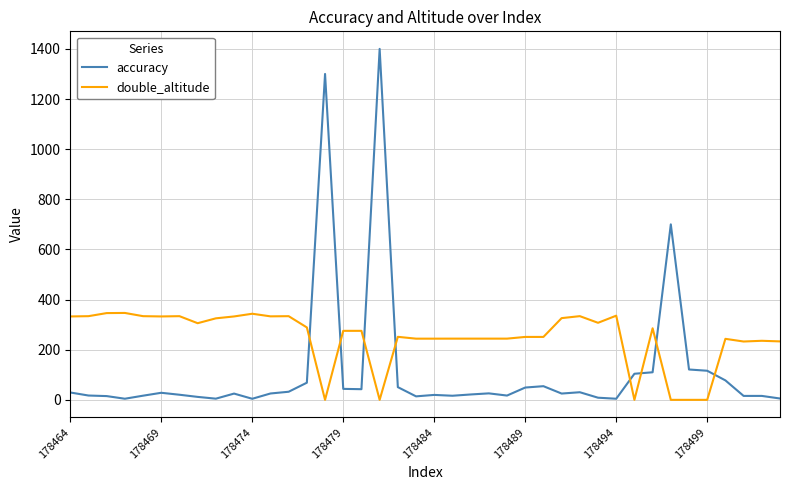

Which series has the largest range (max minus min)?

accuracy